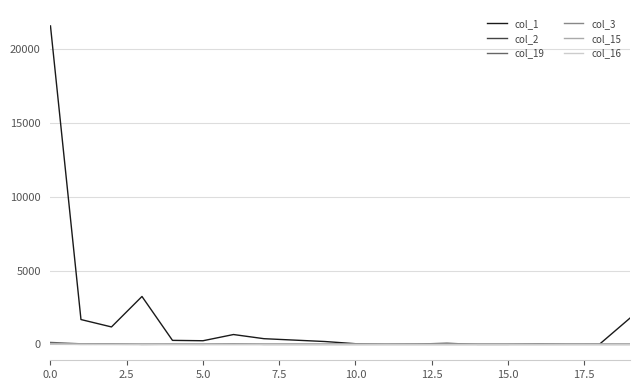

Which series has the largest range (max minus min)?

col_1